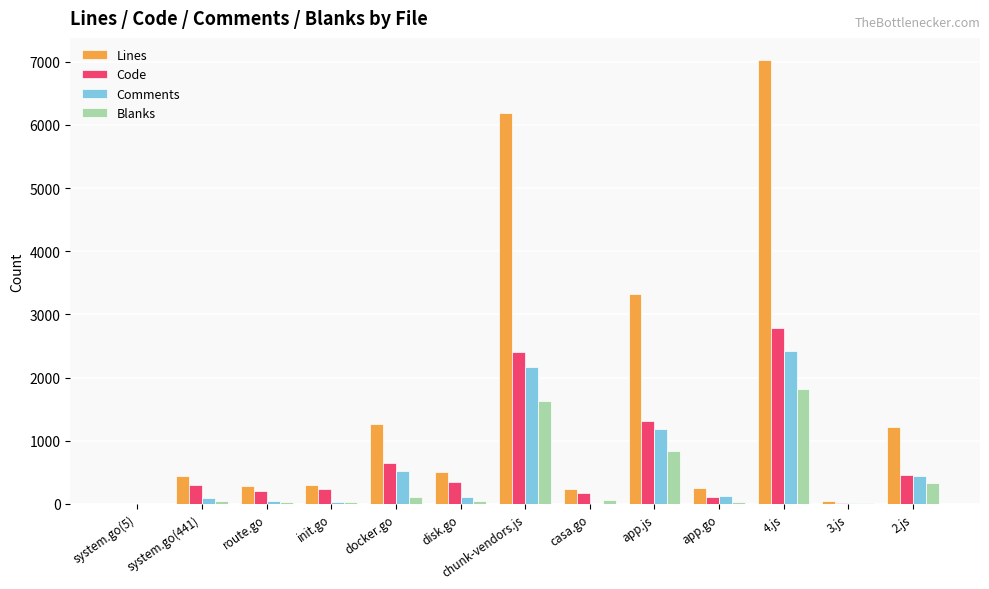

Which category has the highest value in the Lines series?

4.js